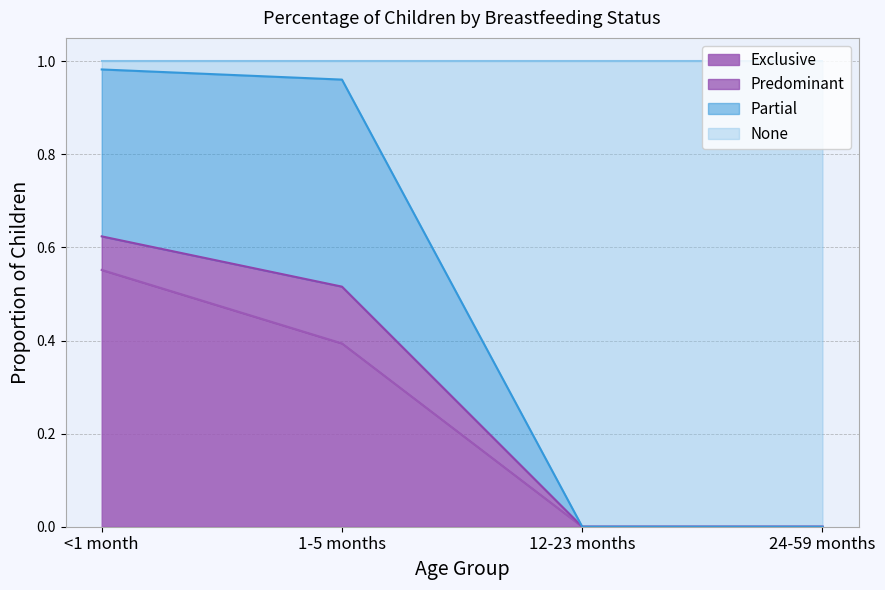

At which label does Exclusive reach its peak?

<1 month